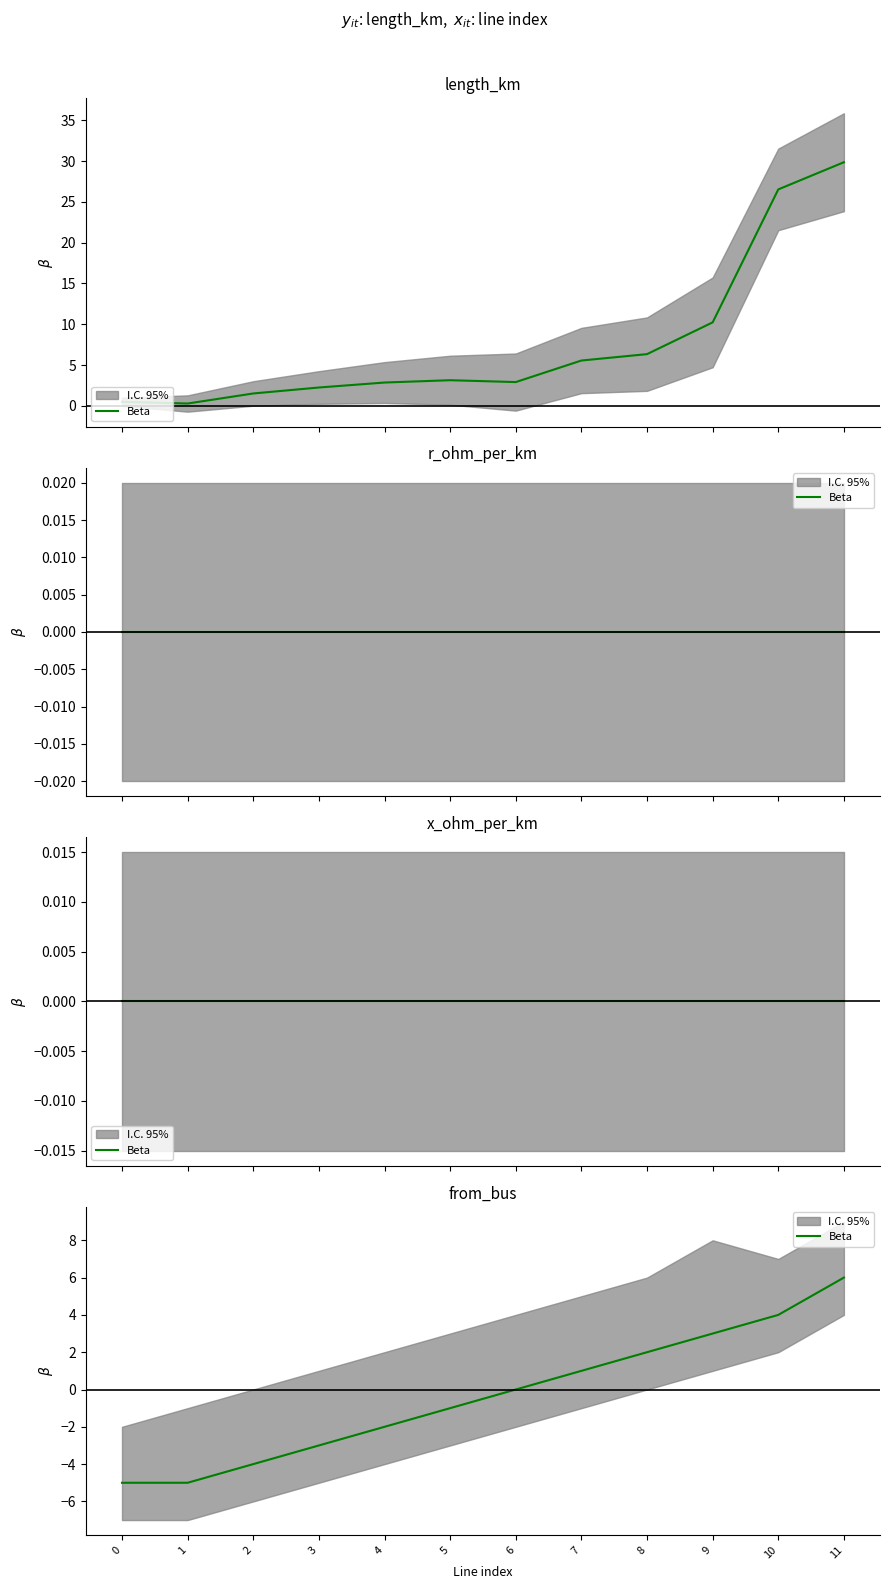

What is the value of the 12th point from the left?

6